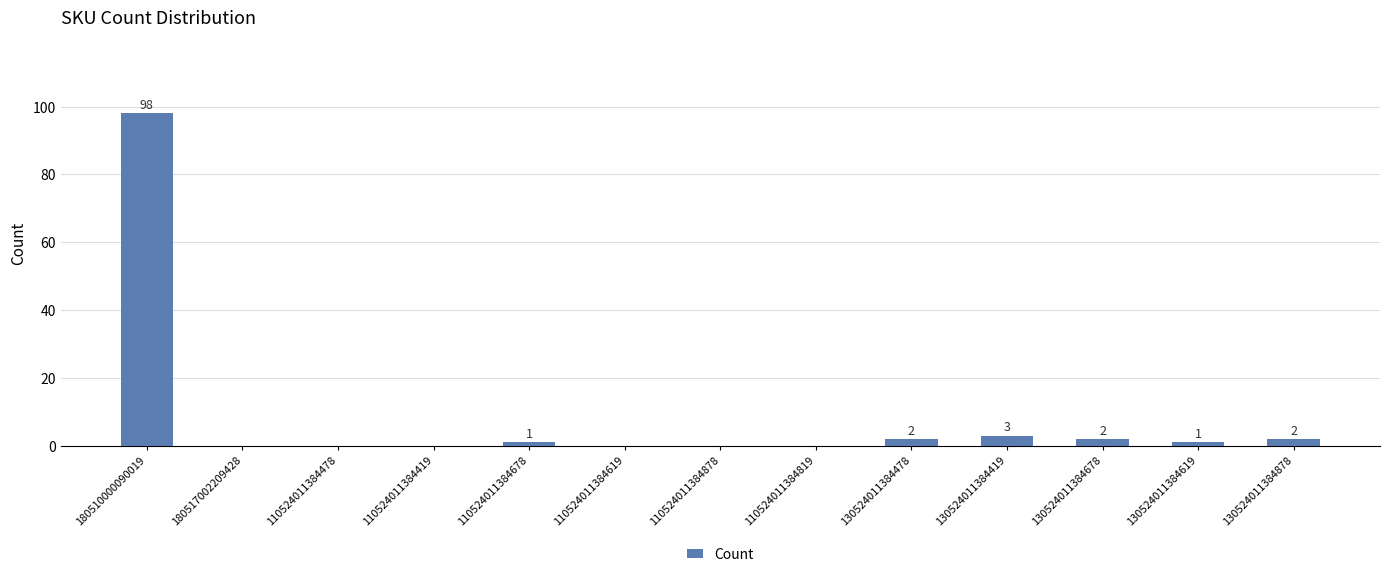

Reading left to right, transcribe all the data shown in this chart.

180510000090019=98	180517002209428=0	110524011384478=0	110524011384419=0	110524011384678=1	110524011384619=0	110524011384878=0	110524011384819=0	130524011384478=2	130524011384419=3	130524011384678=2	130524011384619=1	130524011384878=2